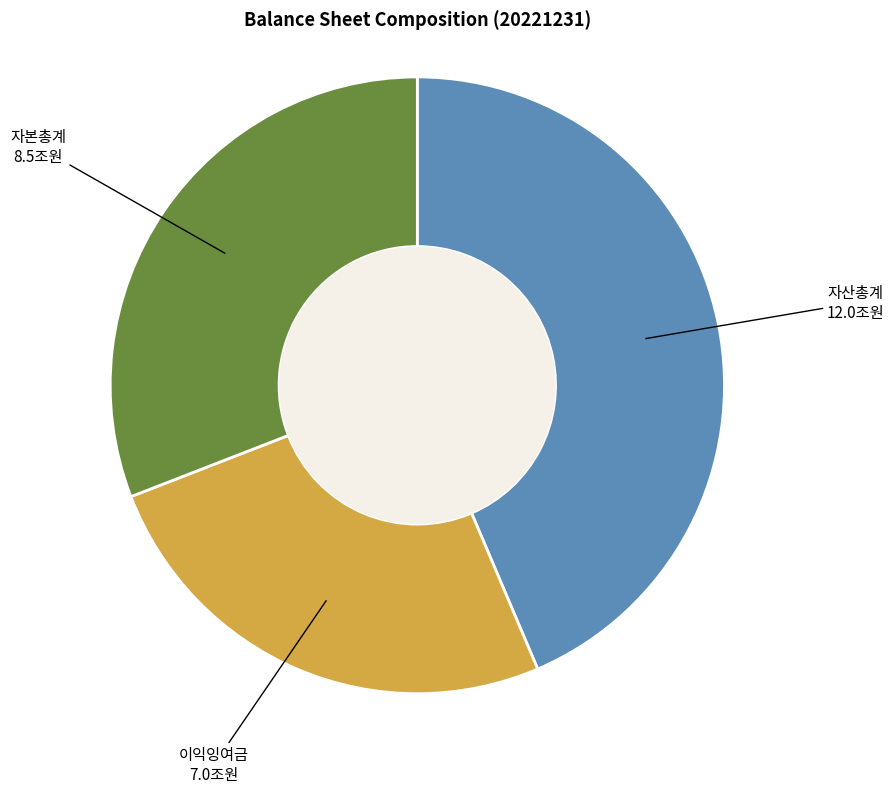

Is there a majority slice in this chart?

No